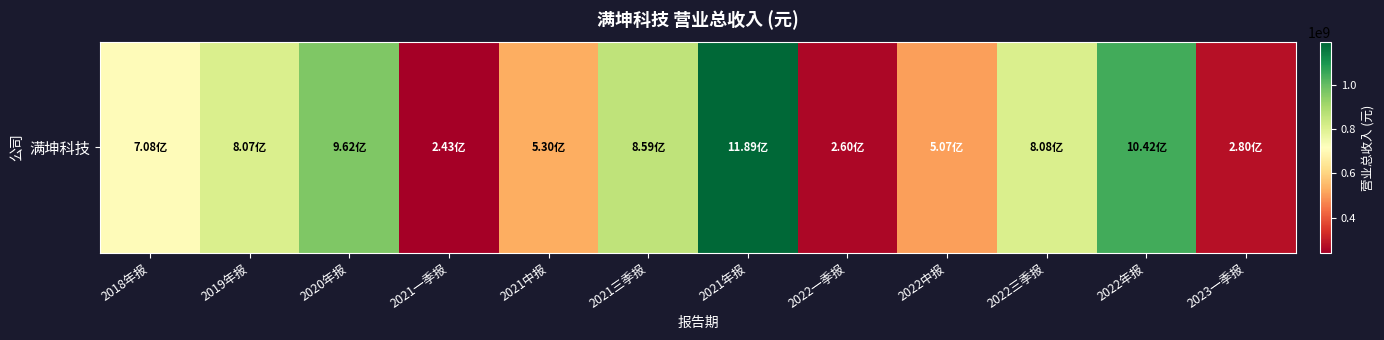

The chart shows a value of 1672830892.8 at 2020年报. True or false?

False